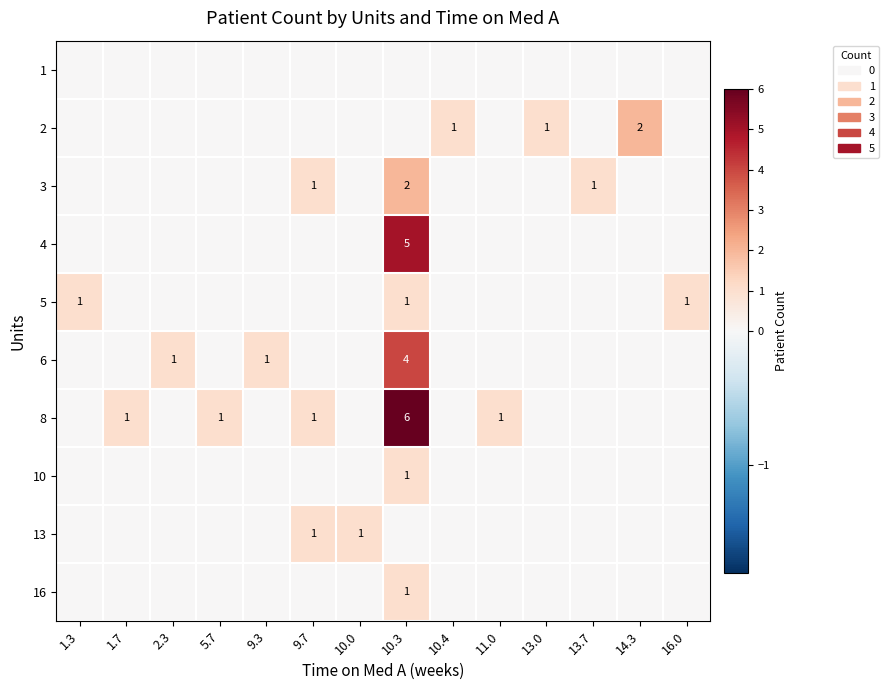

Which label corresponds to the largest value in the chart?

10.3